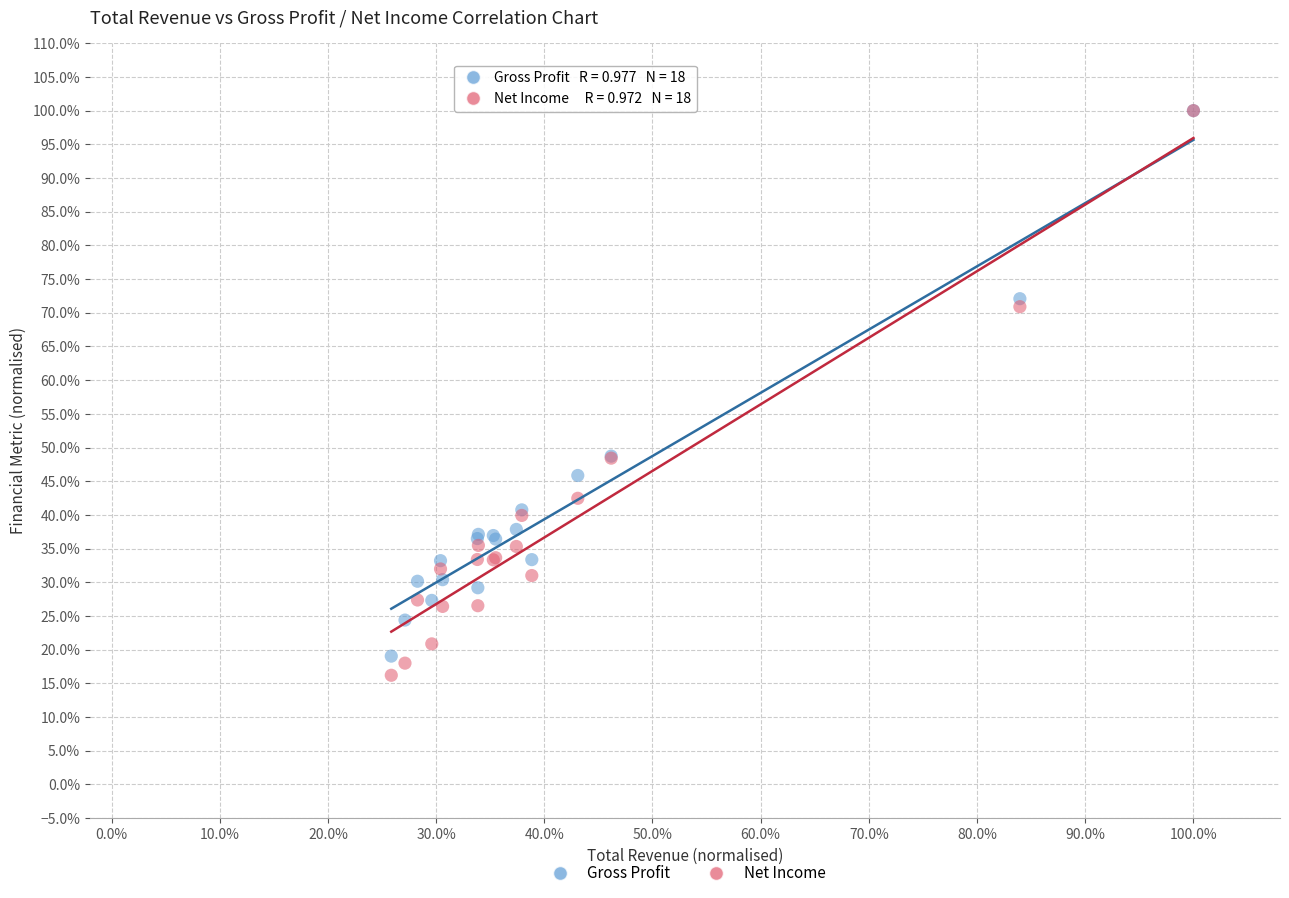

Which series has the largest Y range (max minus min)?

Net Income